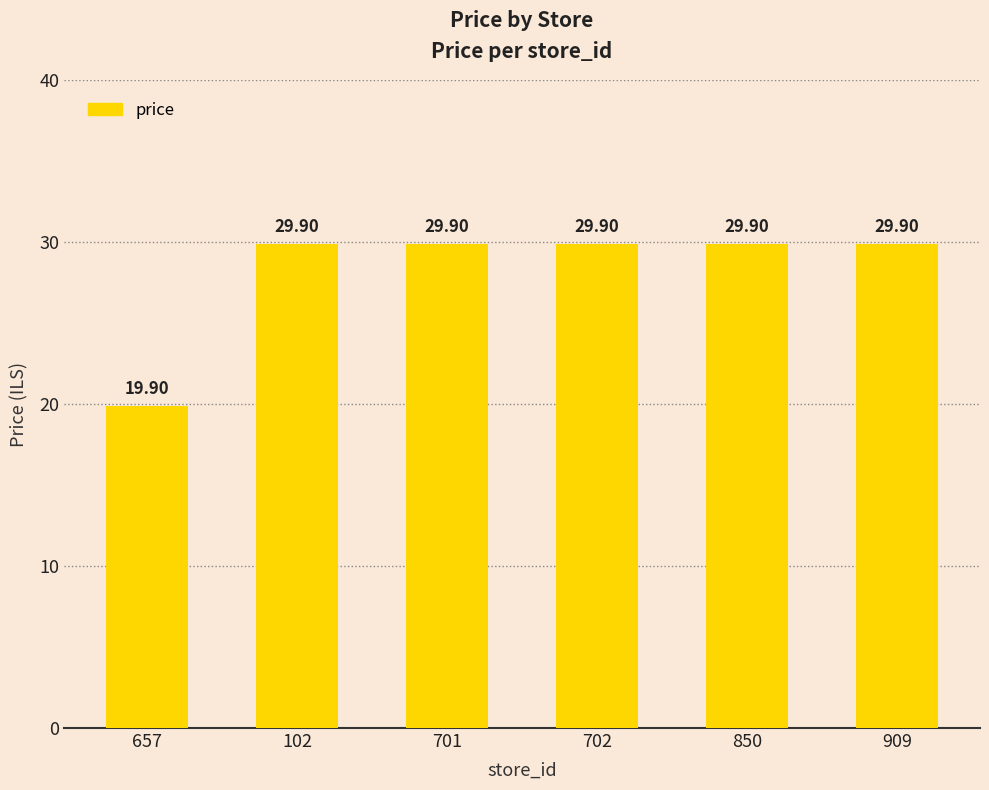

Reading left to right, list all the values displayed in this chart.

19.9	29.9	29.9	29.9	29.9	29.9